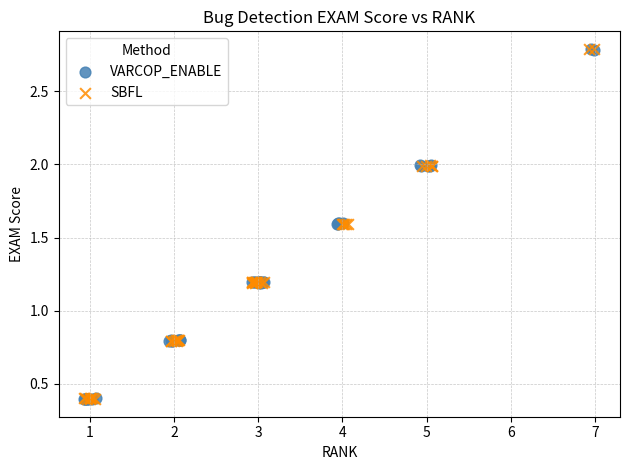

What are all the series names shown in the legend?

VARCOP_ENABLE, SBFL